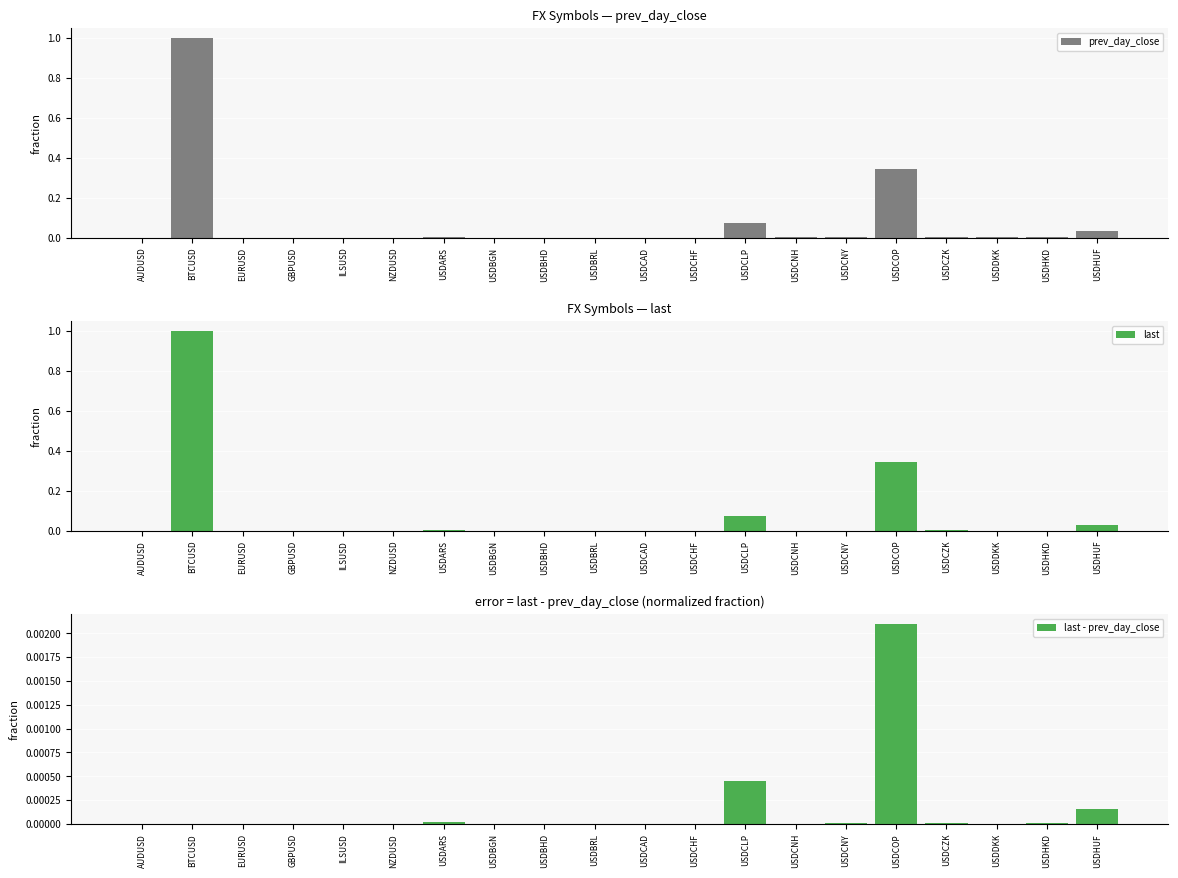

The value of prev_day_close at ILSUSD is 0.0. True or false?

True